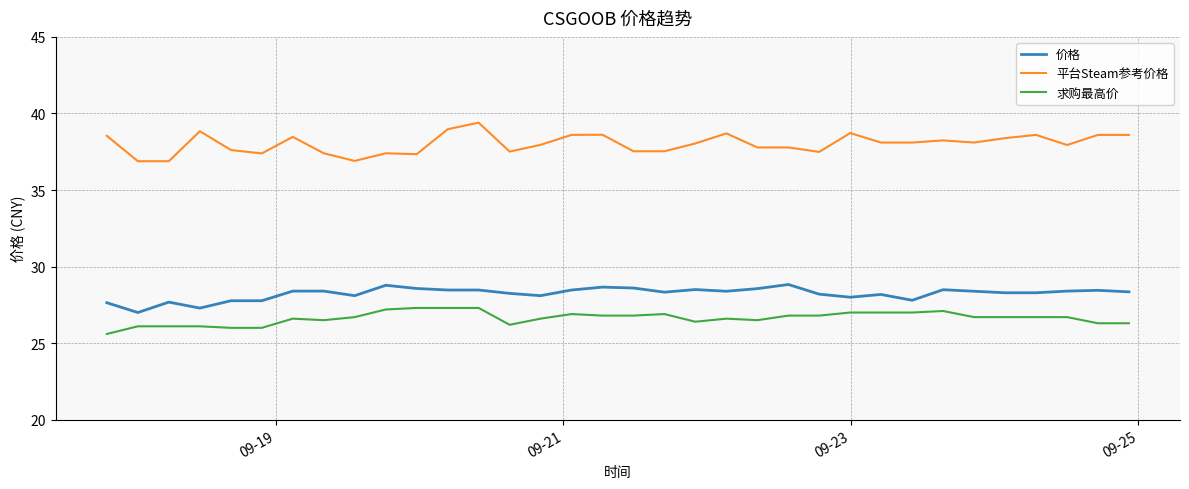

Which series has the widest spread of values?

平台Steam参考价格